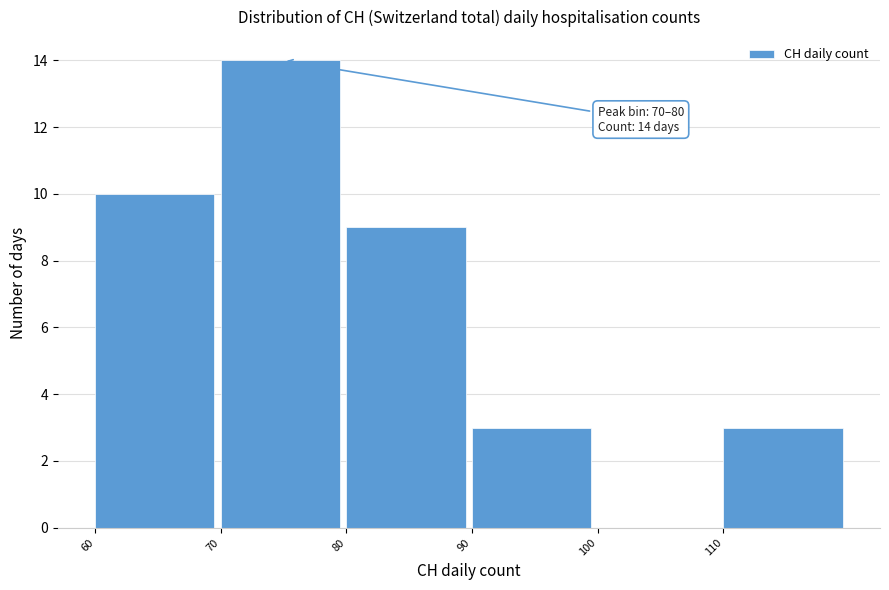

Which range on the x-axis has the tallest bar?

70 to 80